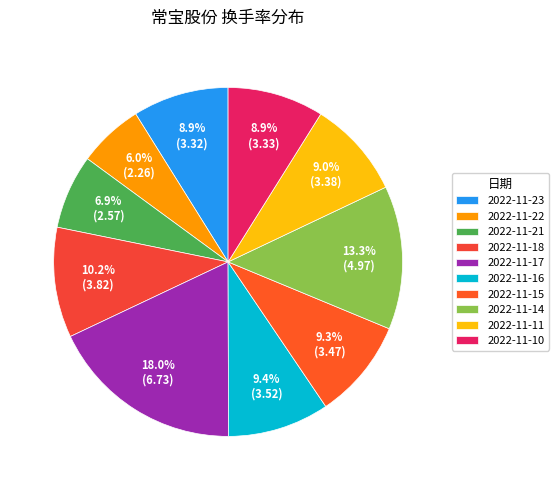

True or false: 2022-11-17 accounts for 18% of the total.

True